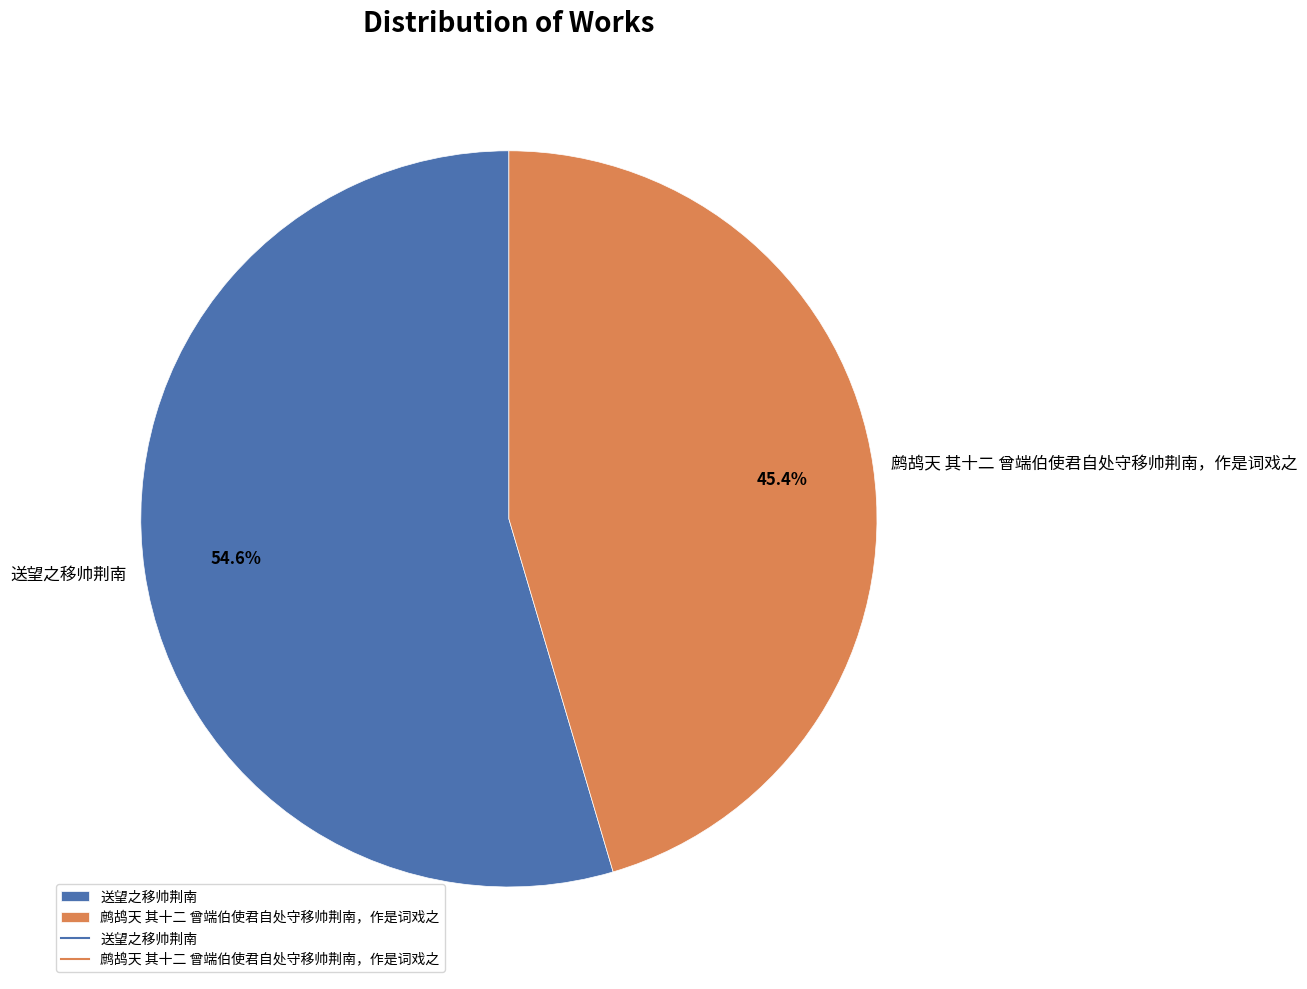

Which category has the biggest portion of the pie?

送望之移帅荆南